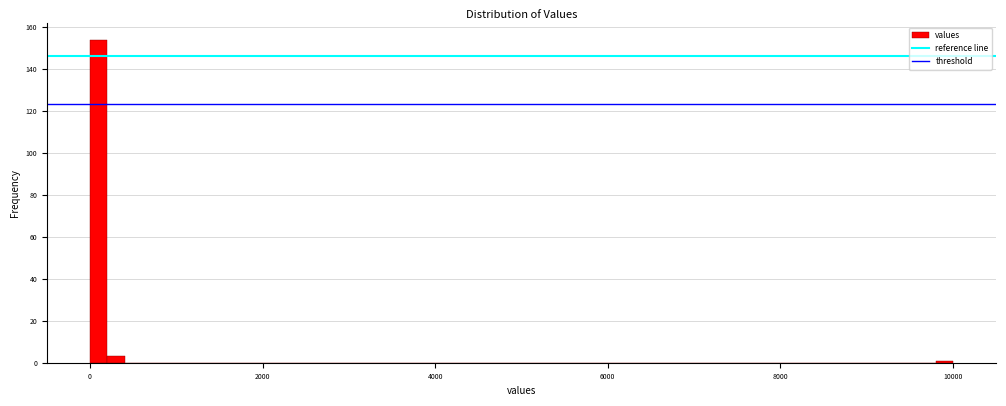

Read against the x-axis, roughly where is the centre of the tallest bar?

200